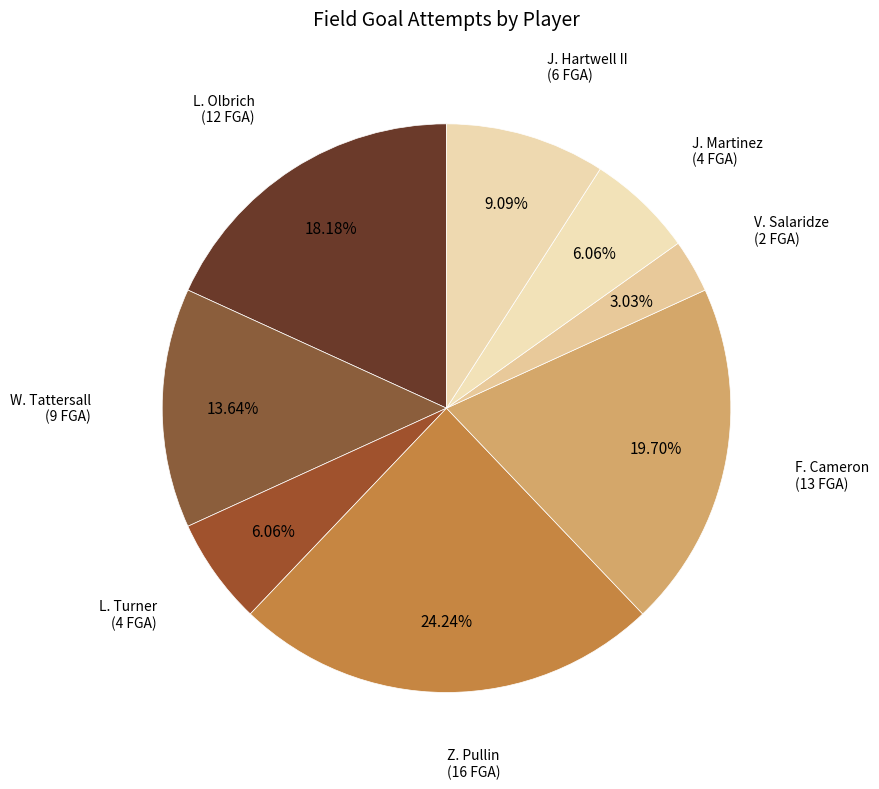

Count the number of slices in the pie.

8